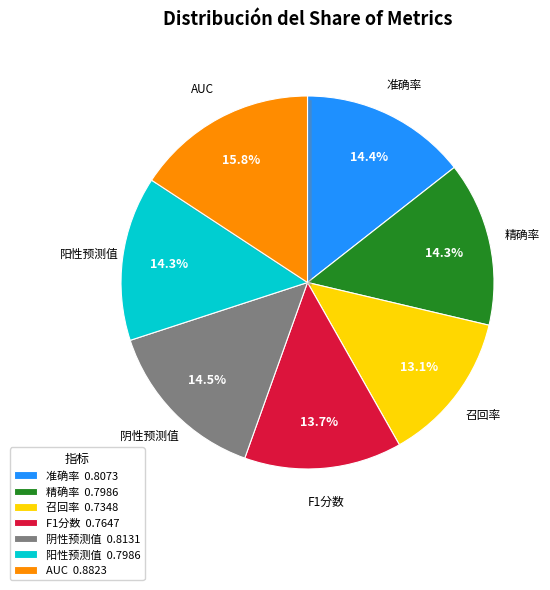

To the nearest percent, what is the average slice percentage?

14%